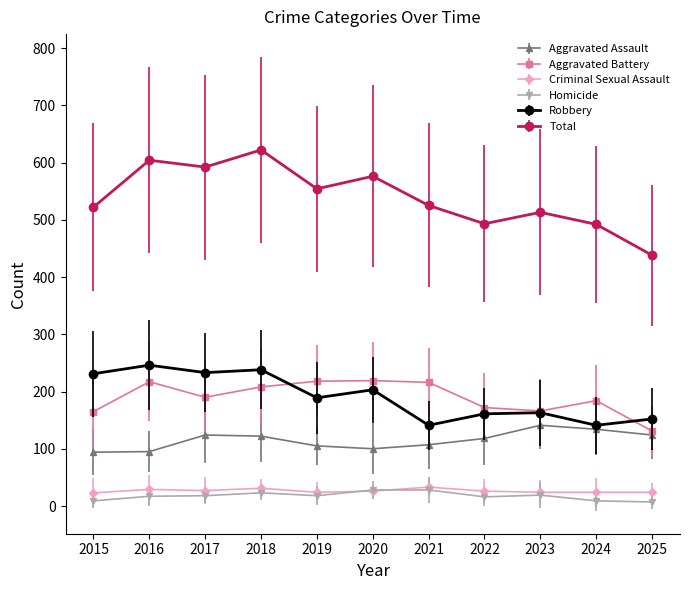

Which series has the widest spread of values?

Total